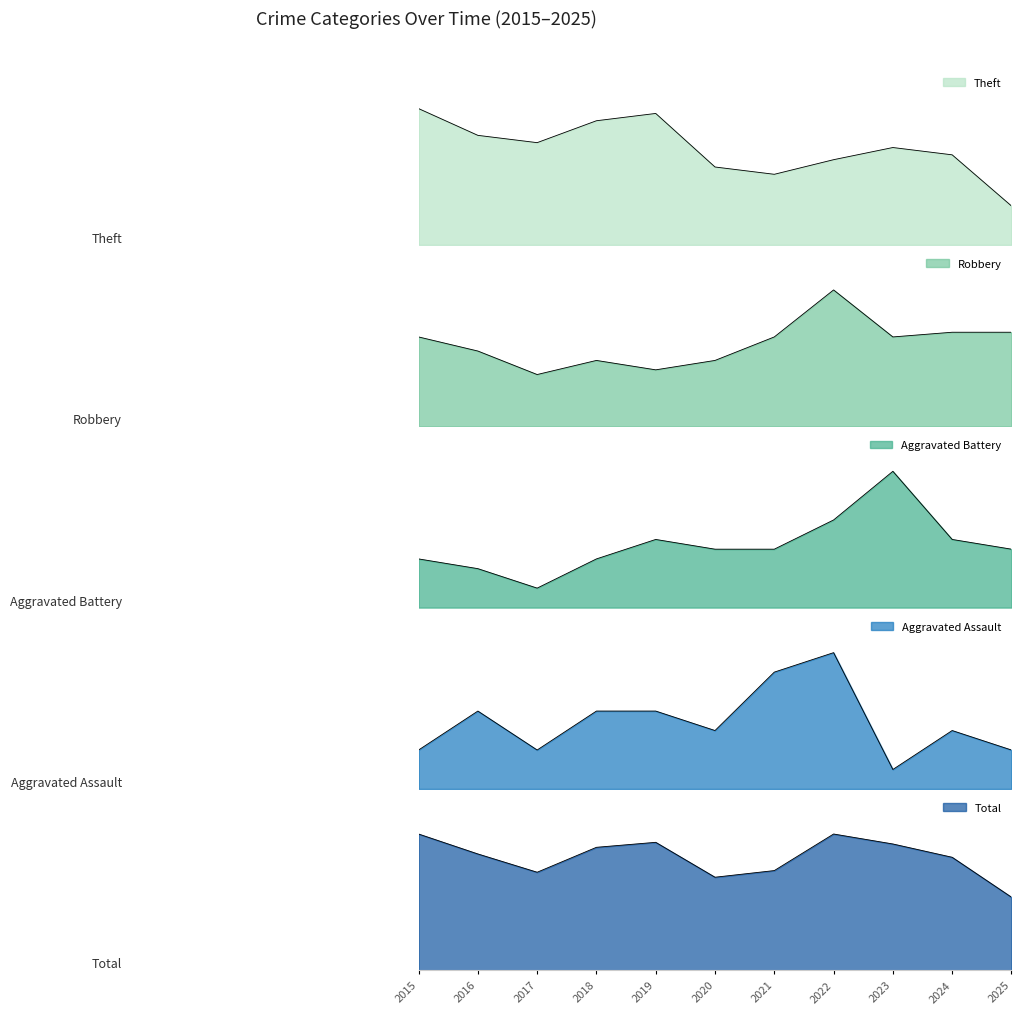

At which category does the chart reach its minimum across all series?

2023